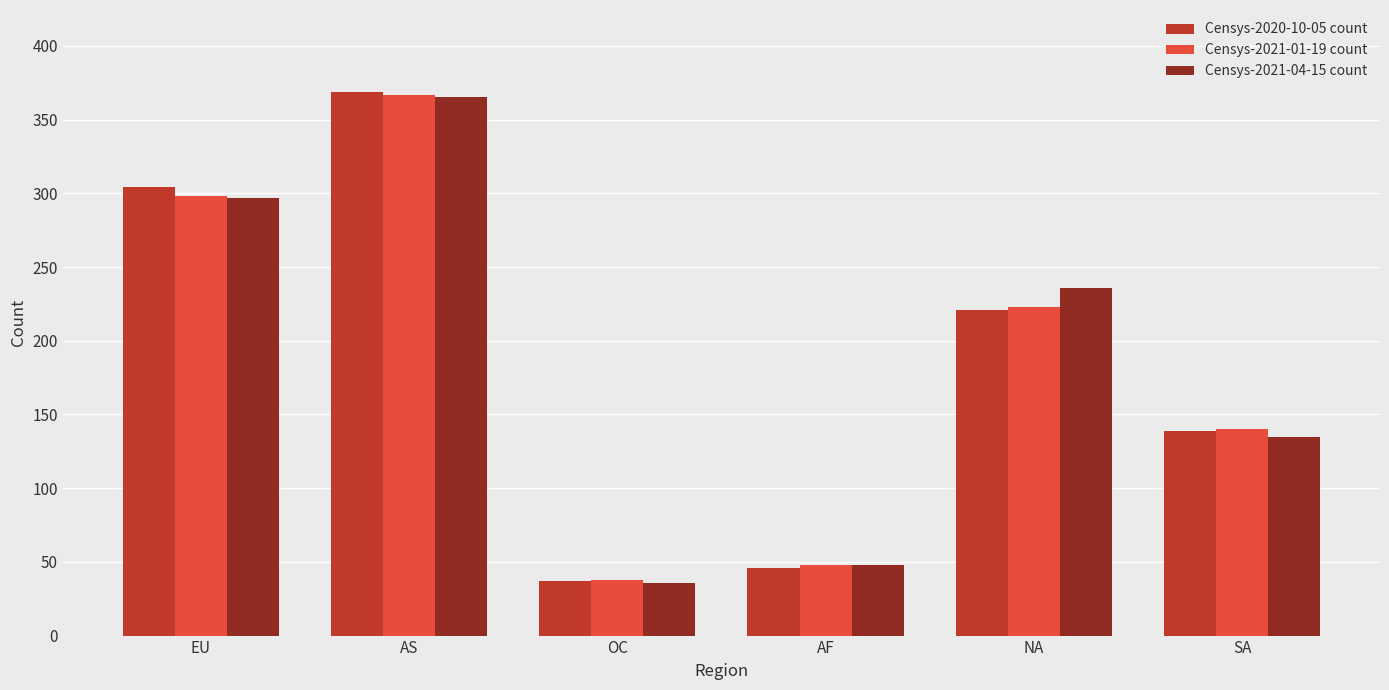

Rank the categories by Censys-2020-10-05 count value from lowest to highest.

OC, AF, SA, NA, EU, AS